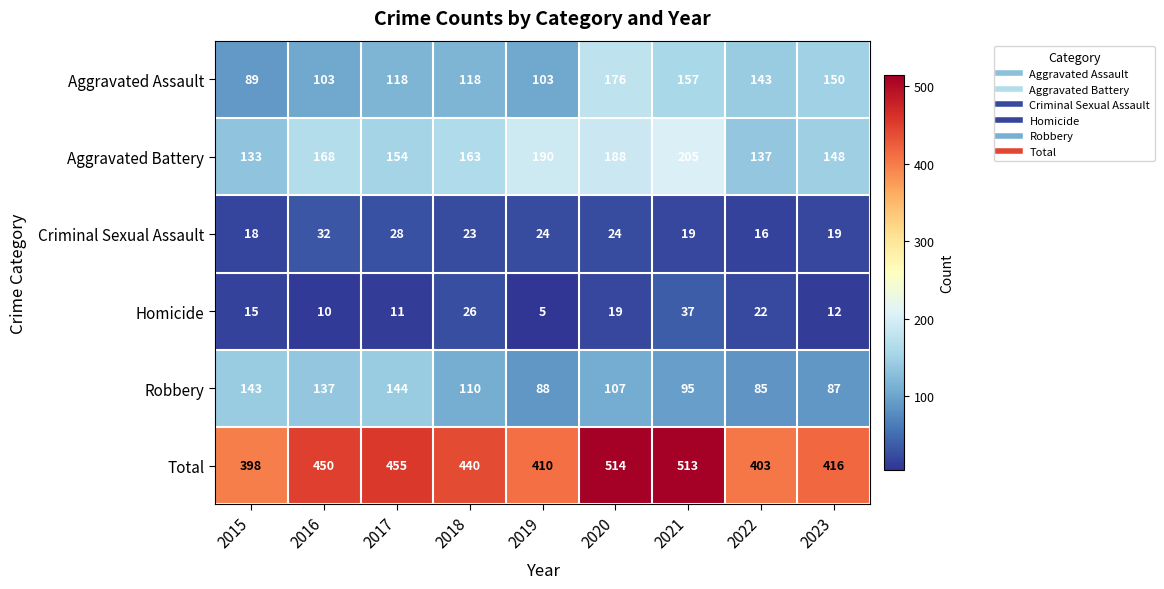

What is the difference between the maximum and second lowest values in the Robbery series?

57